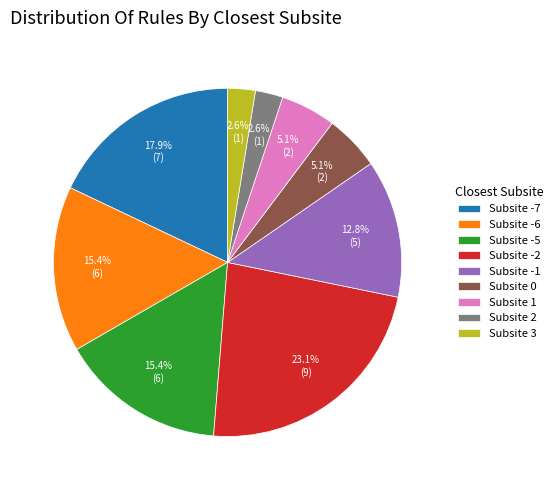

Is the sum of Subsite -5 and Subsite -7 greater than half?

No